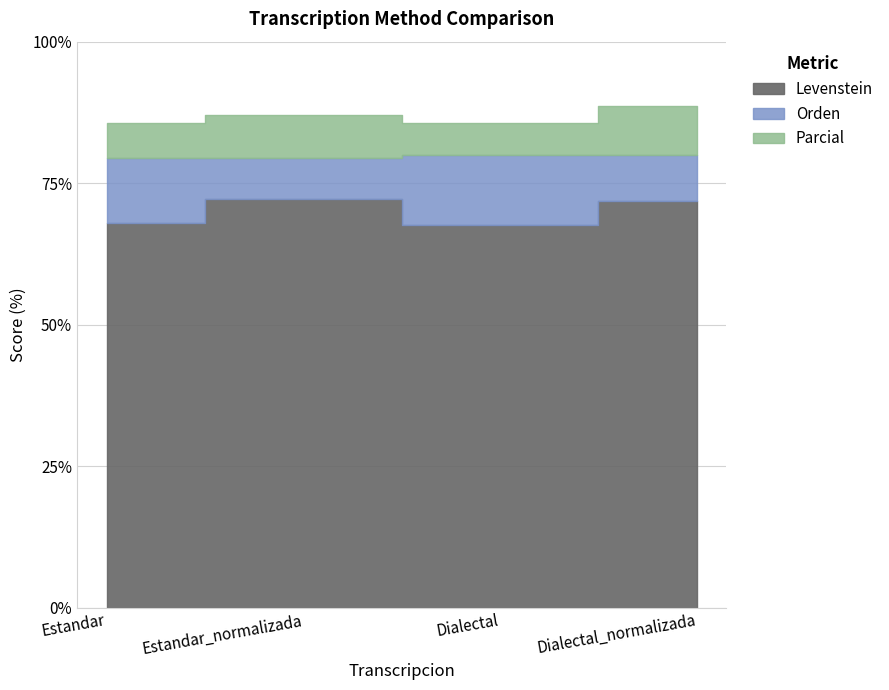

What is the lowest value of the Orden series?

79.4